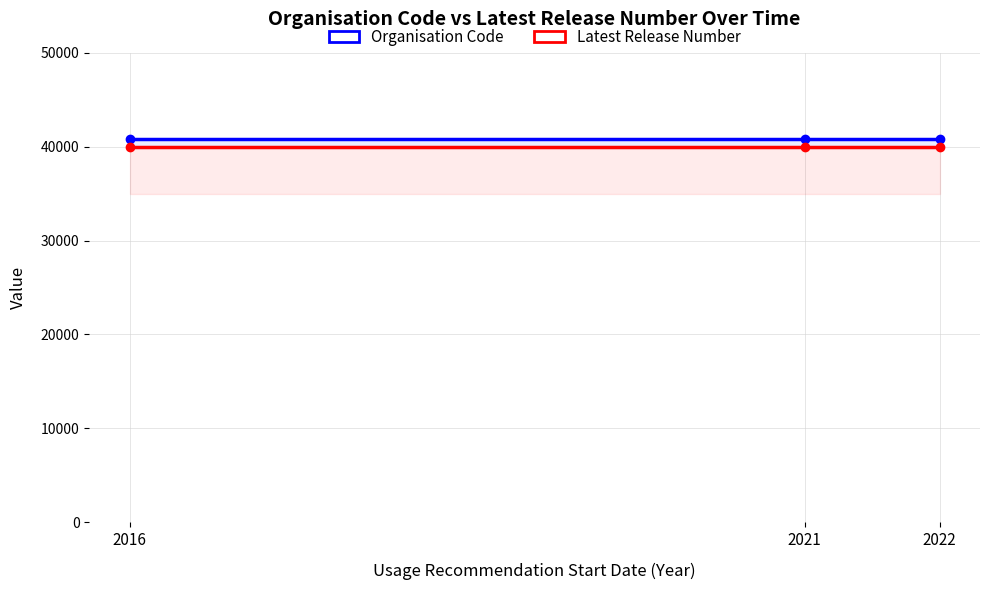

At which category is the sum across all series the highest?

2016